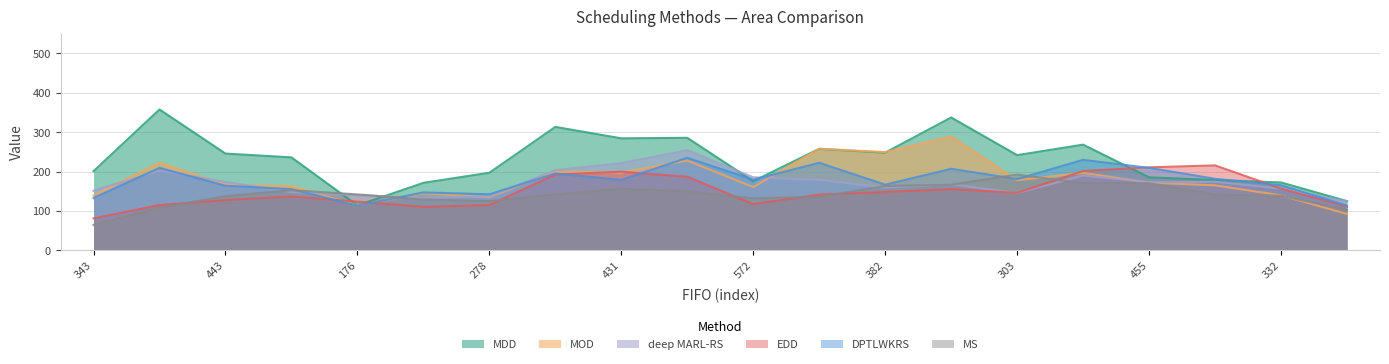

At 572, list the series in order from largest to smallest.

DPTLWKRS, MDD, MOD, deep MARL-RS, MS, EDD